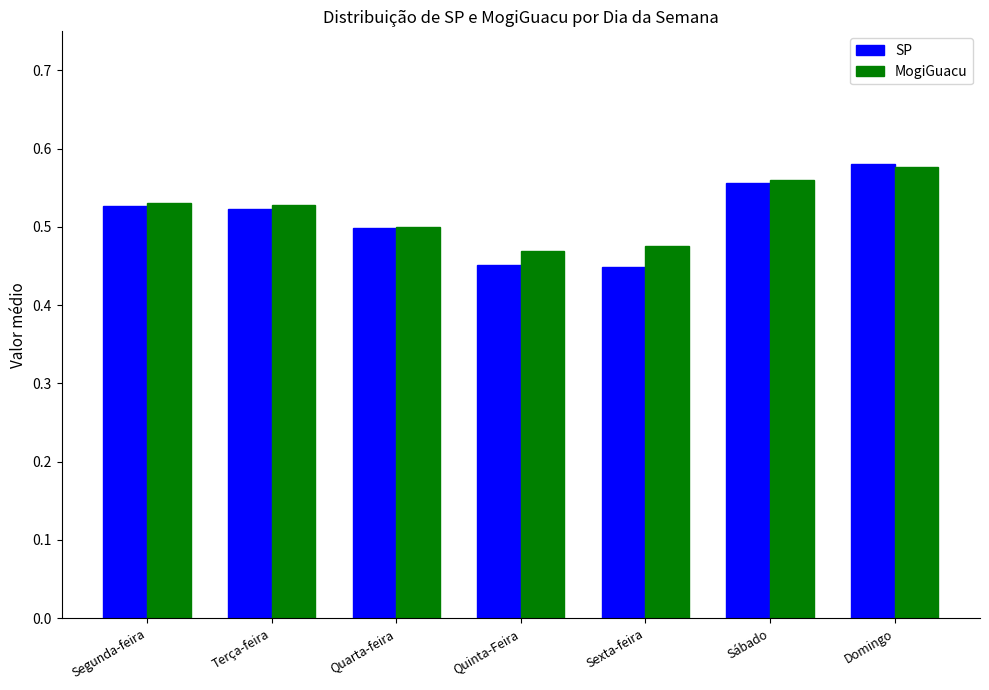

What are all the series names shown in the legend?

SP, MogiGuacu